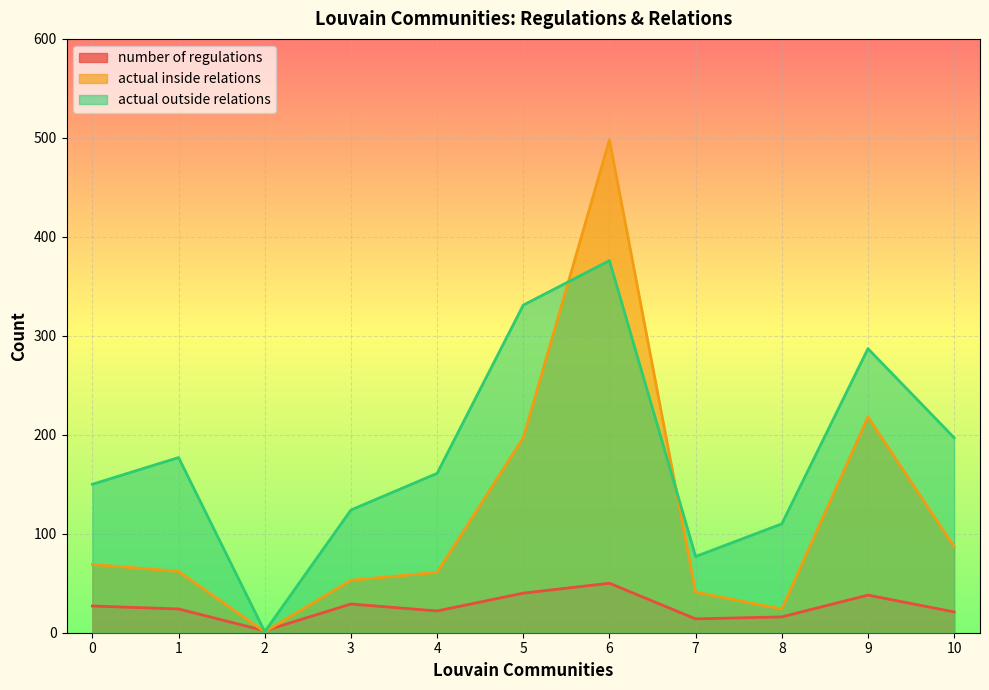

How many categories are shown in the chart?

11